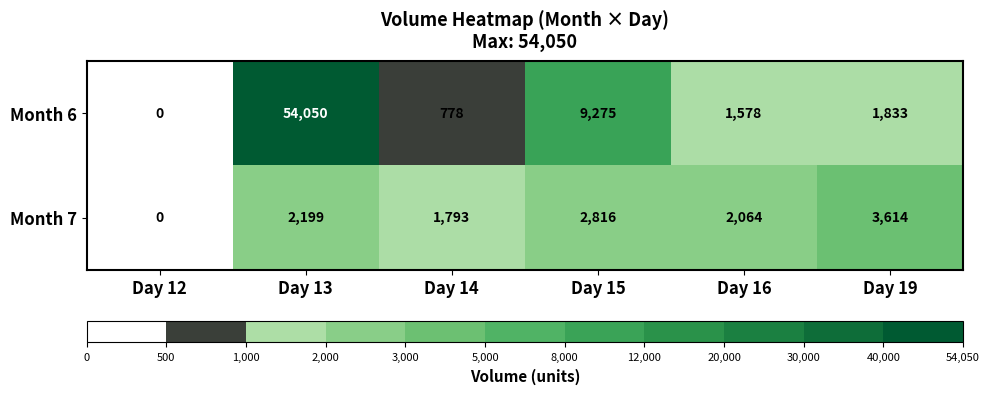

Which series has the largest range (max minus min)?

Month 6